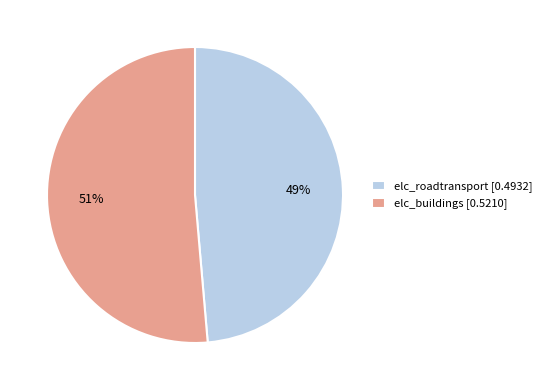

To the nearest percent, what percentage of the pie is elc_roadtransport [0.4932]?

49%